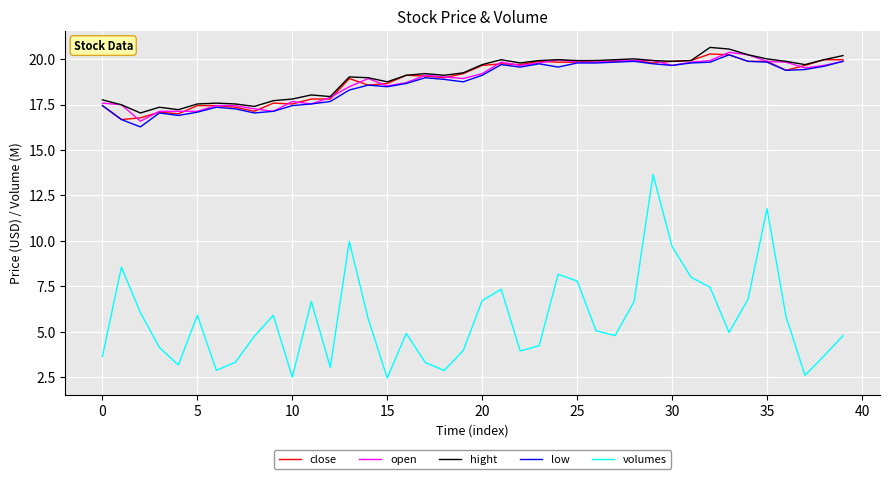

Which series has the widest spread of values?

volumes